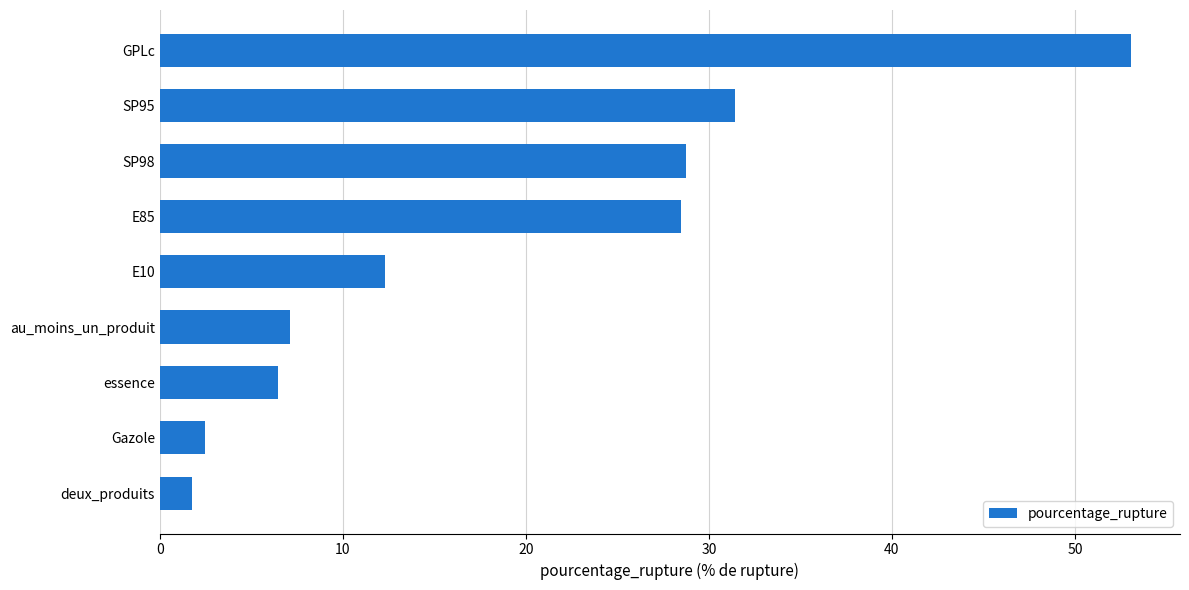

Reading bottom to top, extract all data points from this chart.

1.8	2.5	6.5	7.1	12.3	28.5	28.7	31.4	53.1